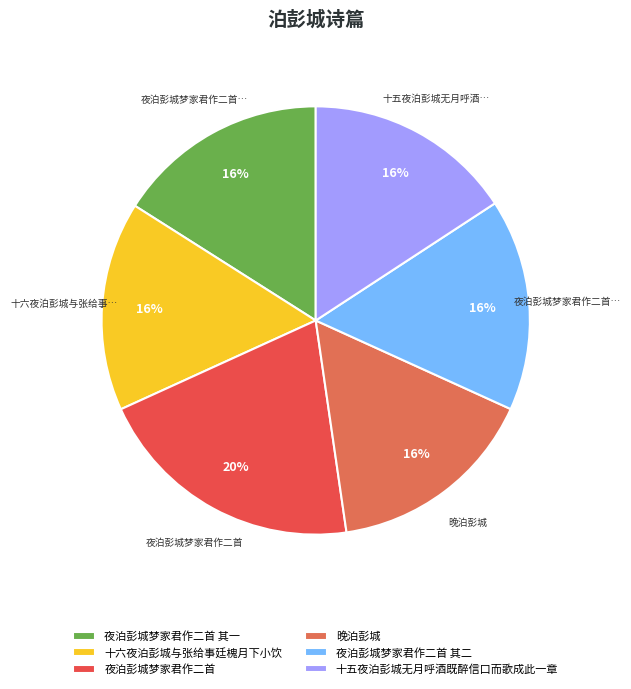

Is there a majority slice in this chart?

No